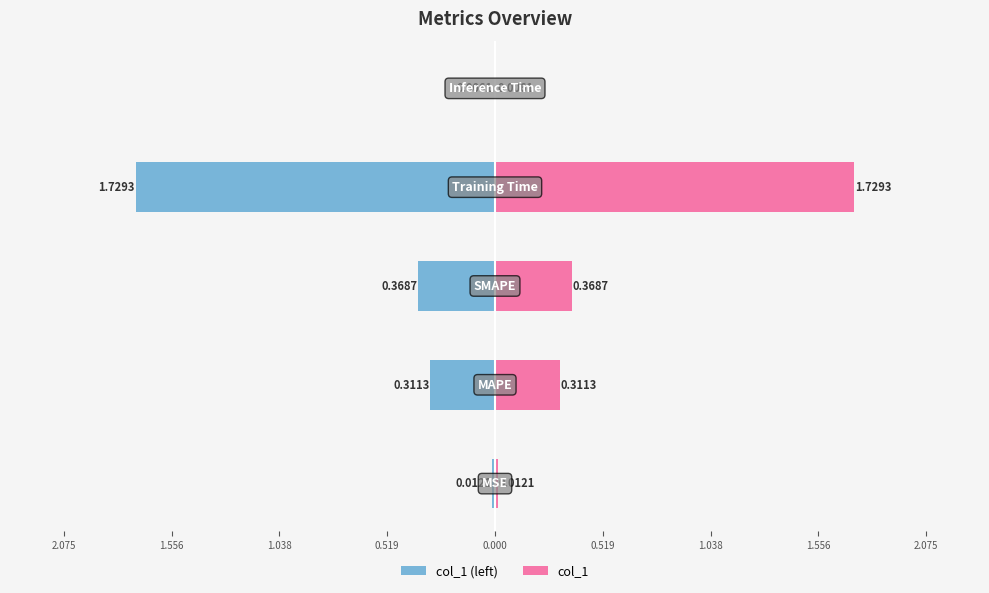

How many groups of bars are there?

5